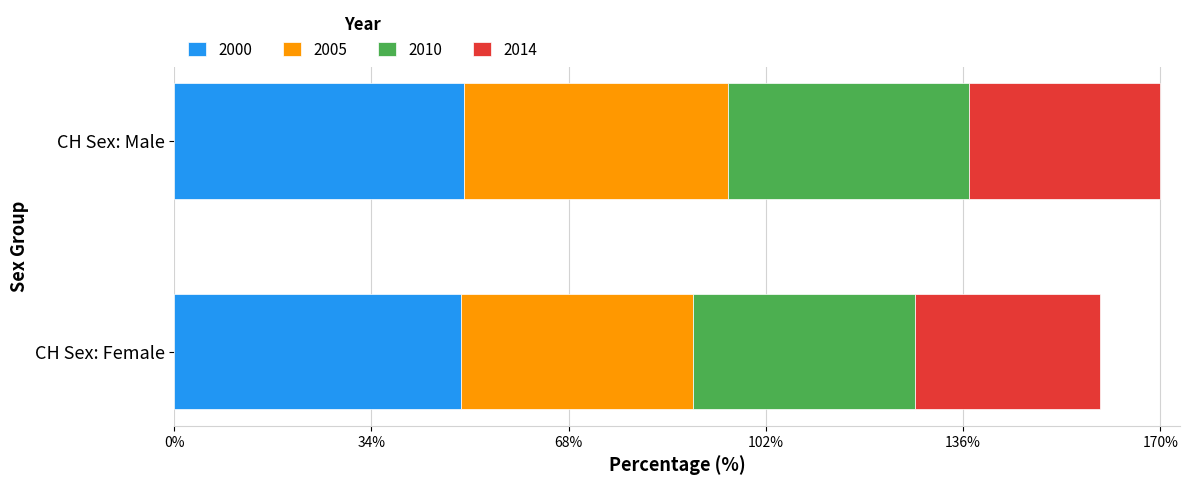

How many data points in 2000 are less than 50?

1